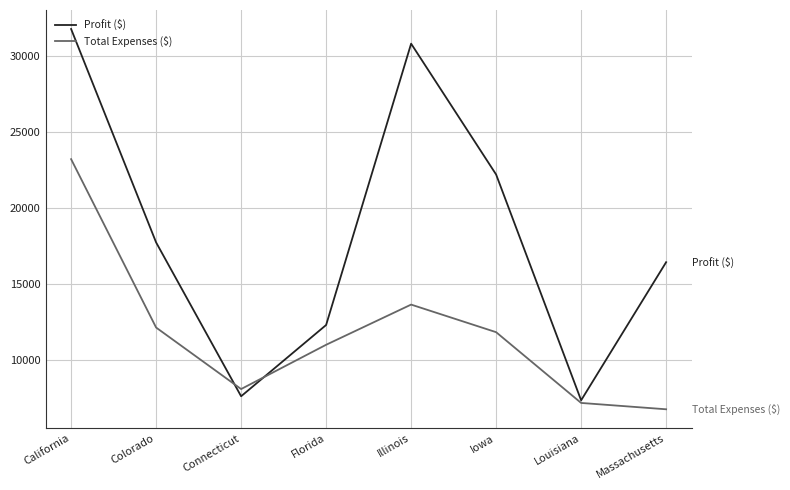

In Total Expenses ($), how many points are lower than both neighbors (excluding endpoints)?

1